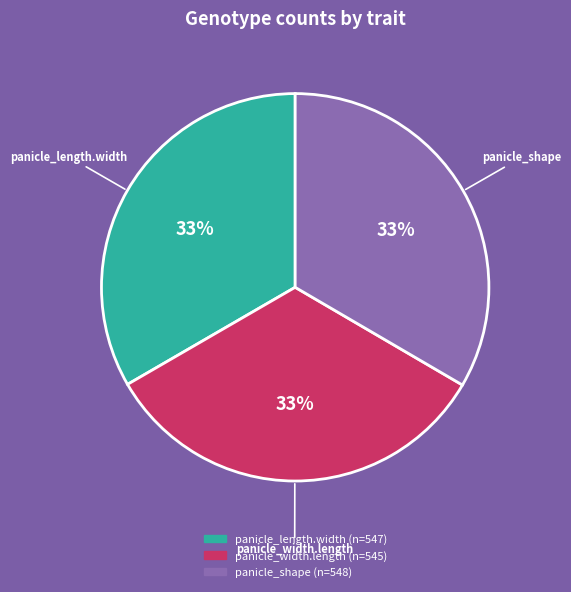

Count the number of slices in the pie.

3